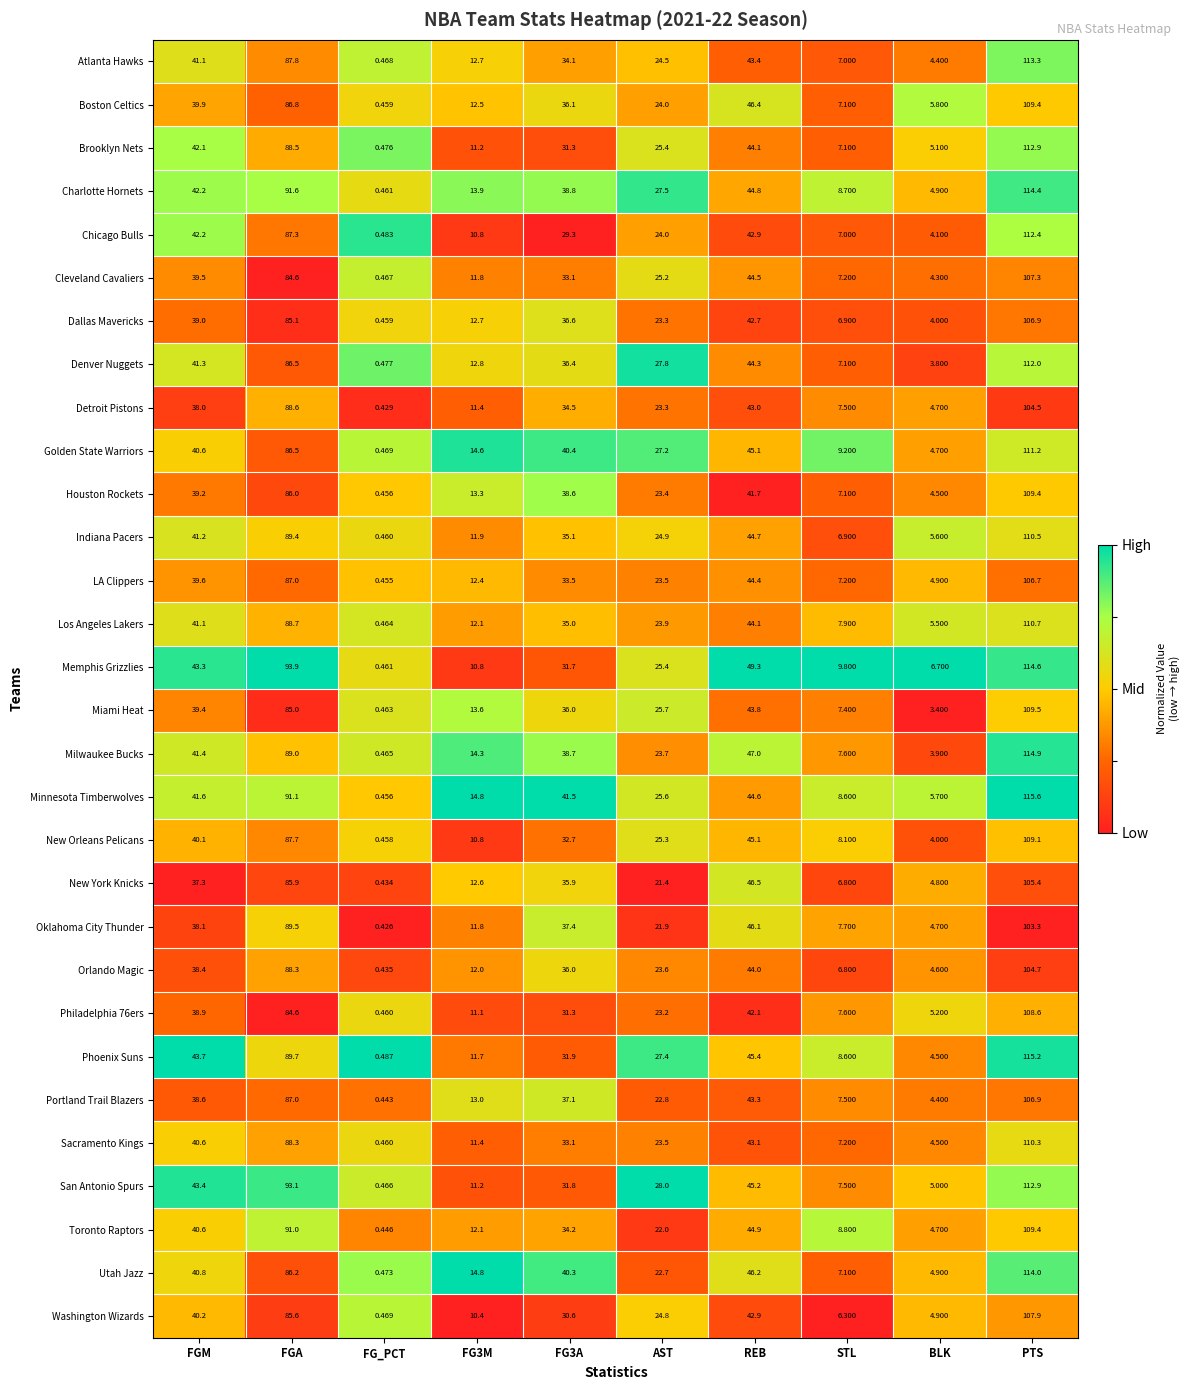

Which category has the lowest value across all series?

FG_PCT